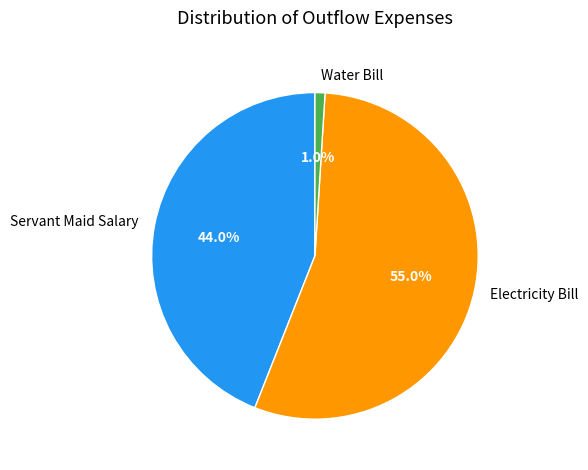

Count the number of slices in the pie.

3